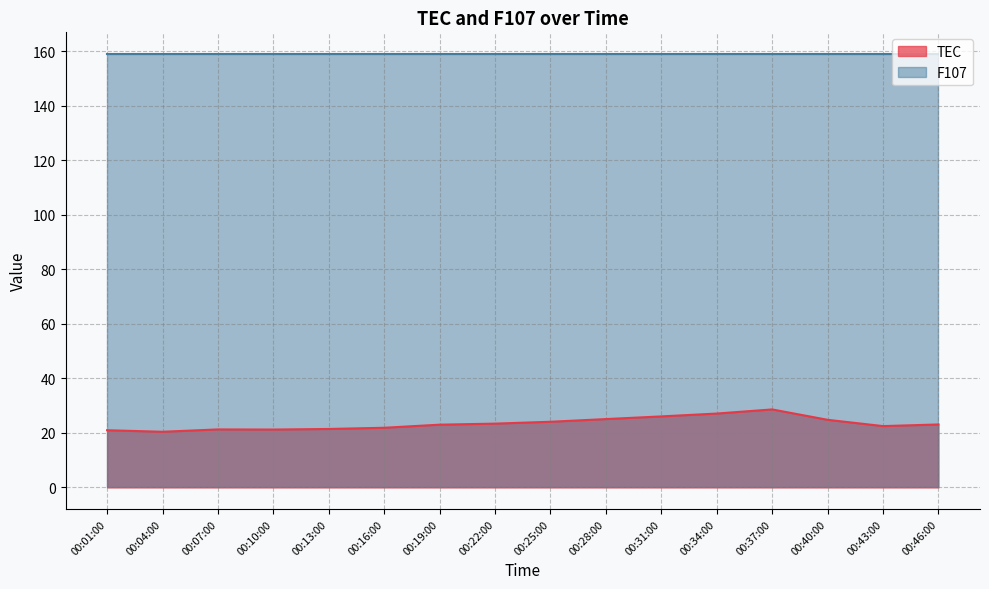

Which category has the highest value across all series?

00:37:00